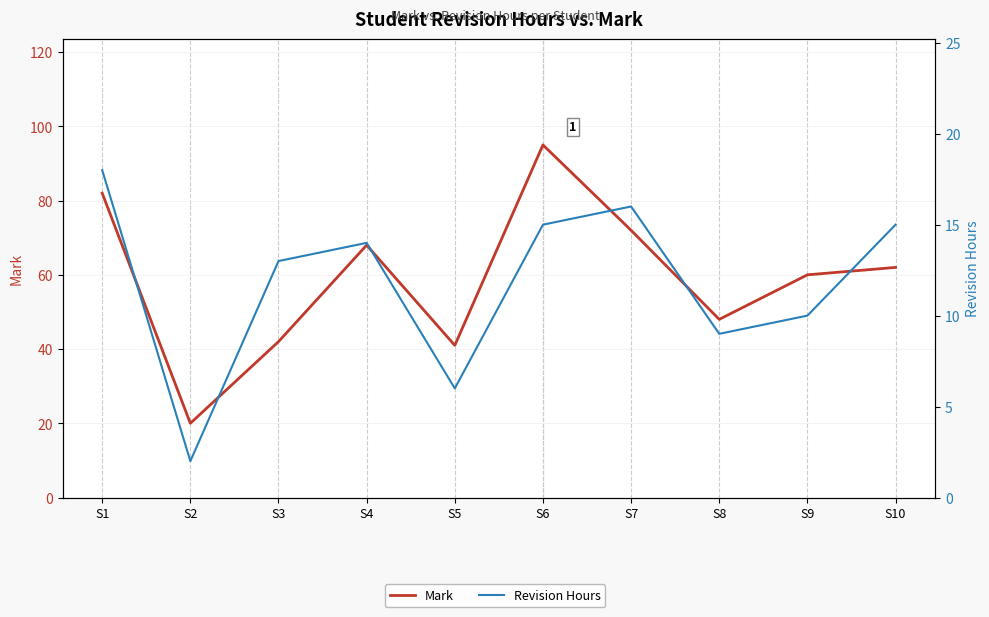

Is the value of Revision Hours at S10 greater than the value of Mark at S9?

No